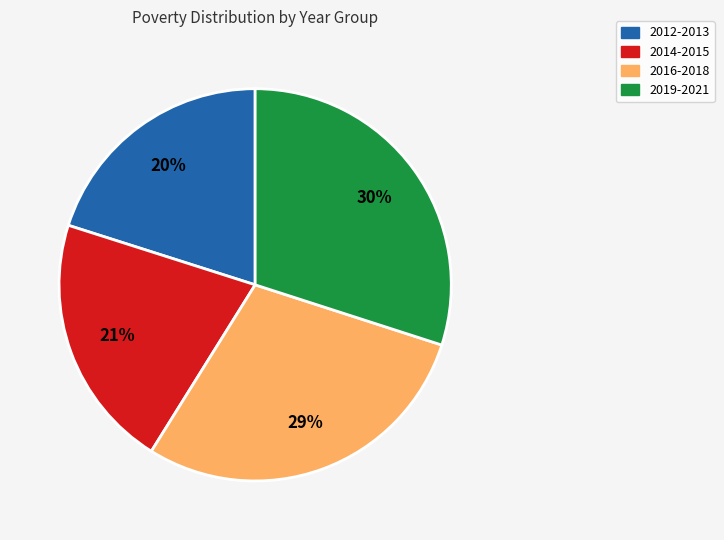

How many slices are in this pie chart?

4